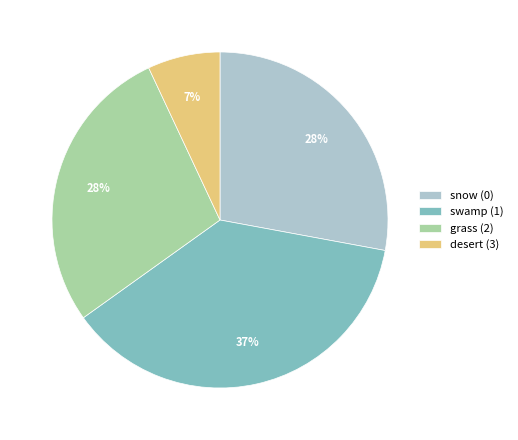

Do snow (0) and swamp (1) together represent more than half of the pie?

Yes